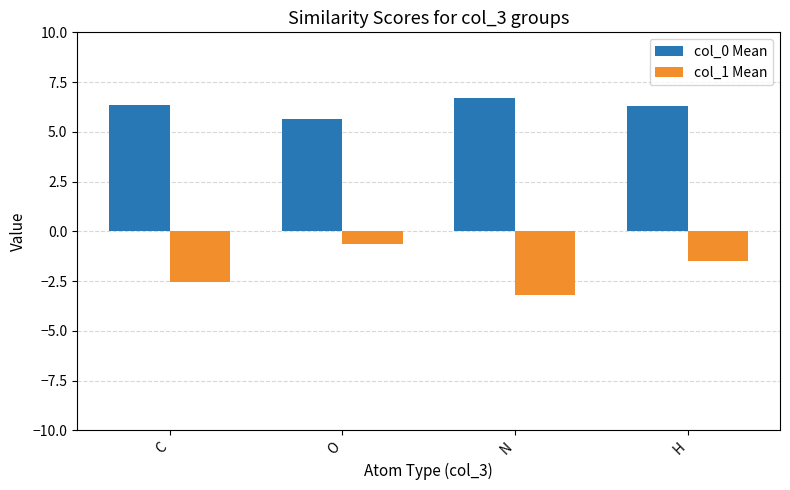

How many col_1 Mean values are between -2 and 0?

2